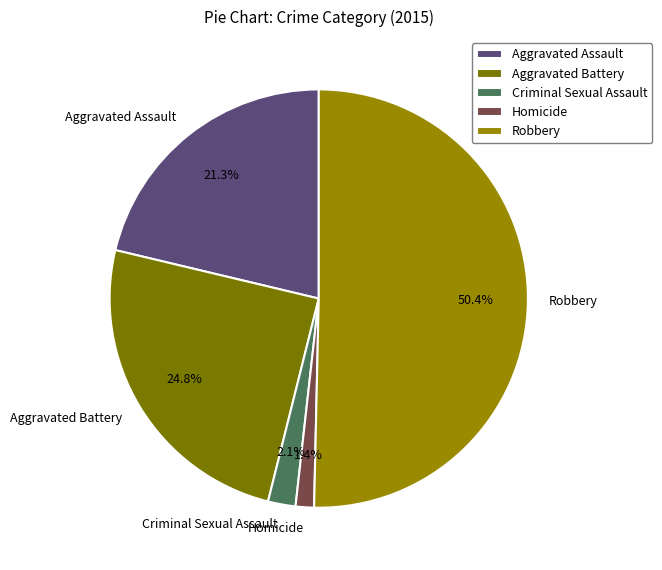

Which slice is the smallest?

Homicide